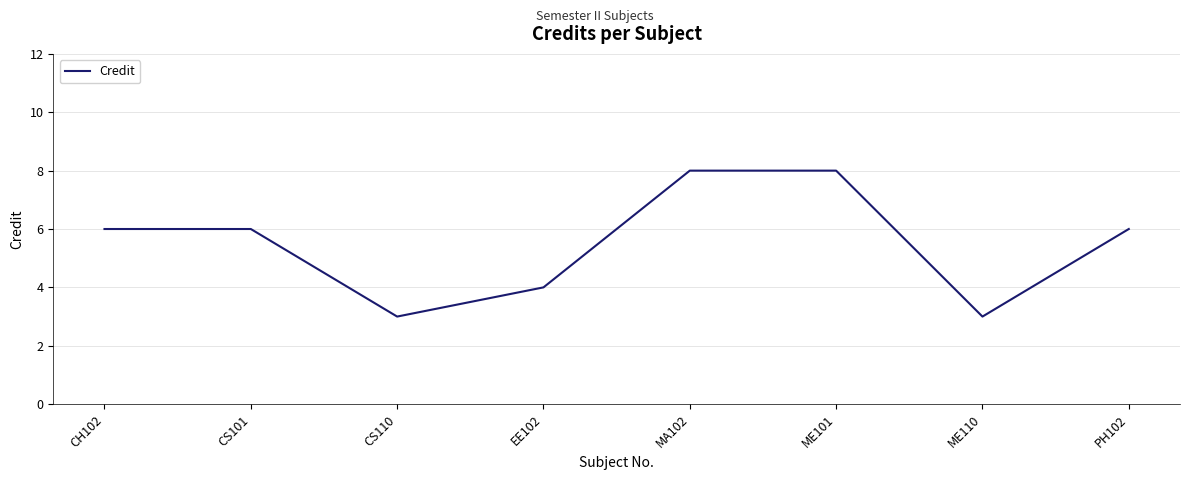

Reading left to right, what are all the values shown in this chart?

6	6	3	4	8	8	3	6